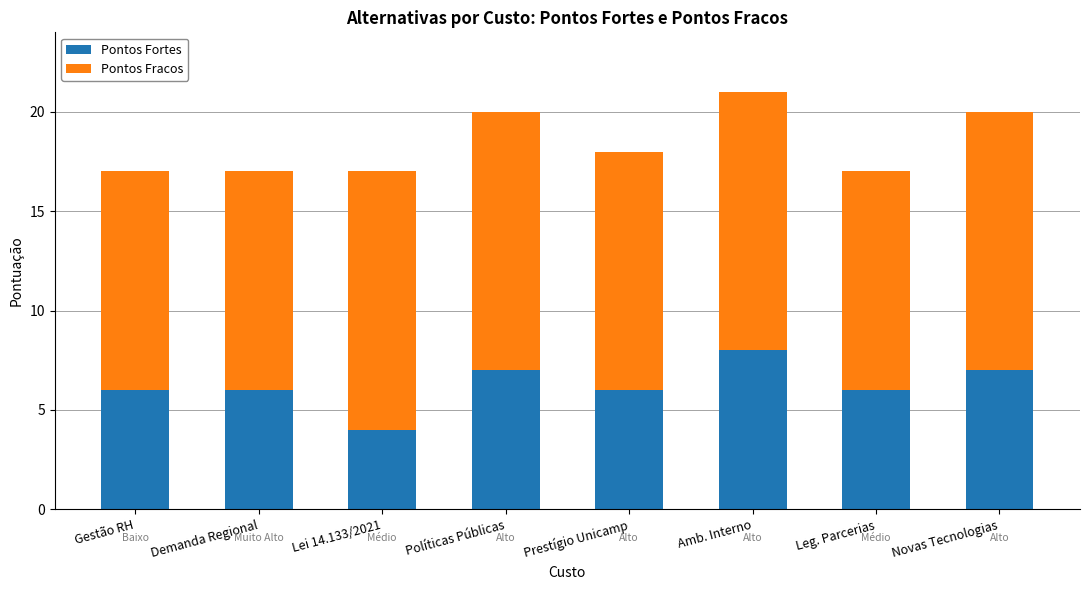

What is the maximum value for Pontos Fortes?

8